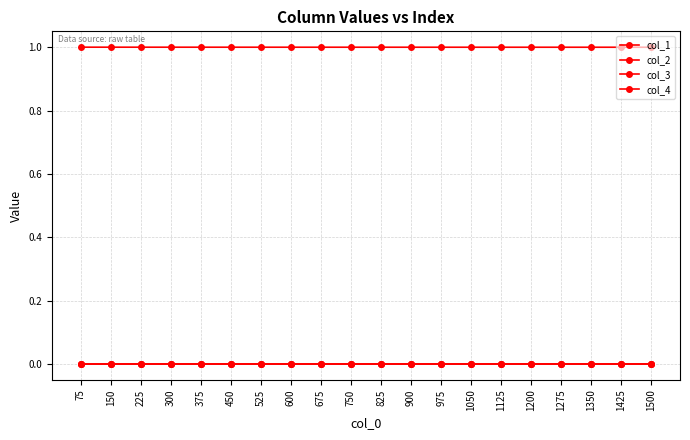

How many series are shown in this chart?

4